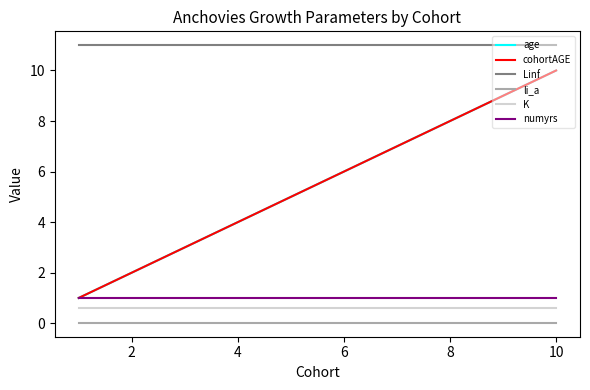

Does the chart display data point markers on the line(s)?

No